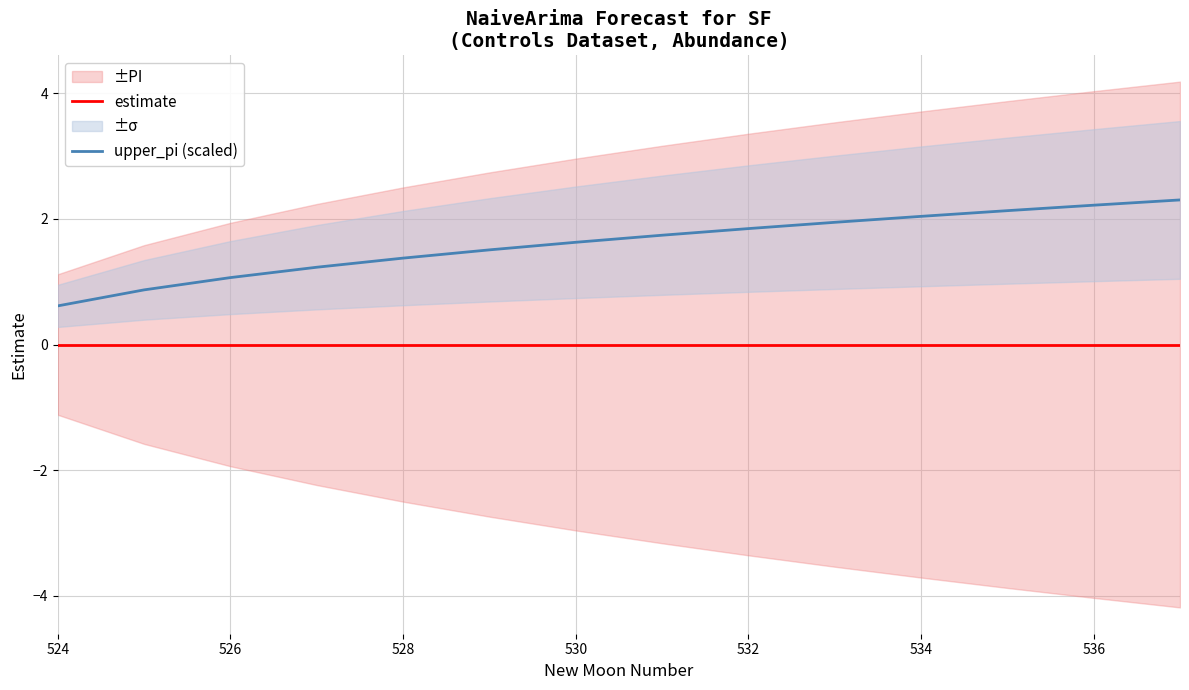

True or false: estimate and upper_pi (scaled) cross at least once.

False